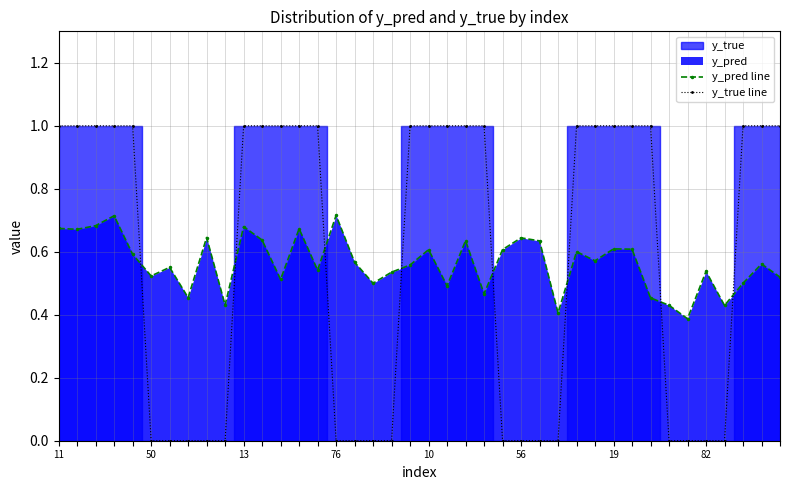

At which category does the chart reach its peak across all series?

11